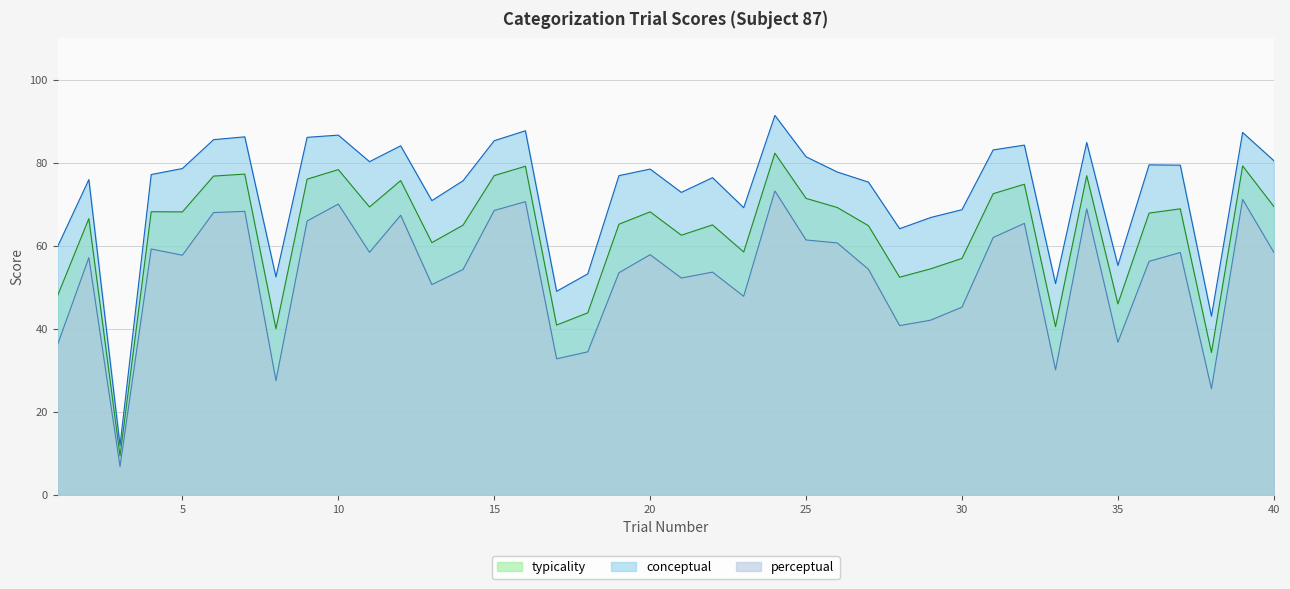

Which series has the largest total across all categories?

conceptual